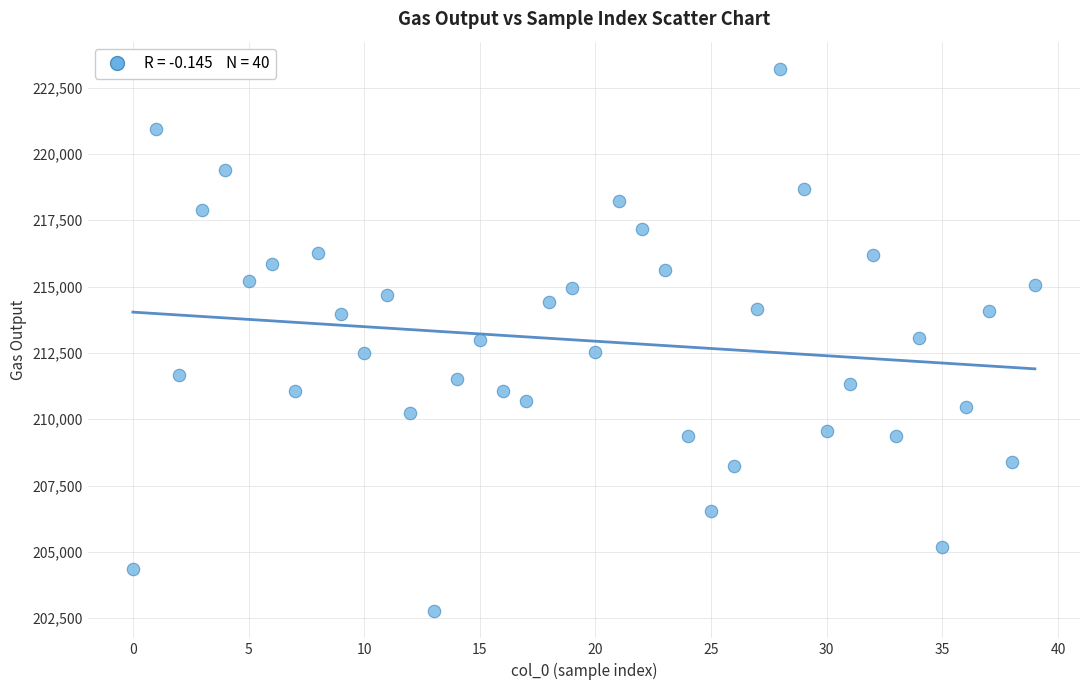

What is the range of Y values (max minus min)?

20446.5